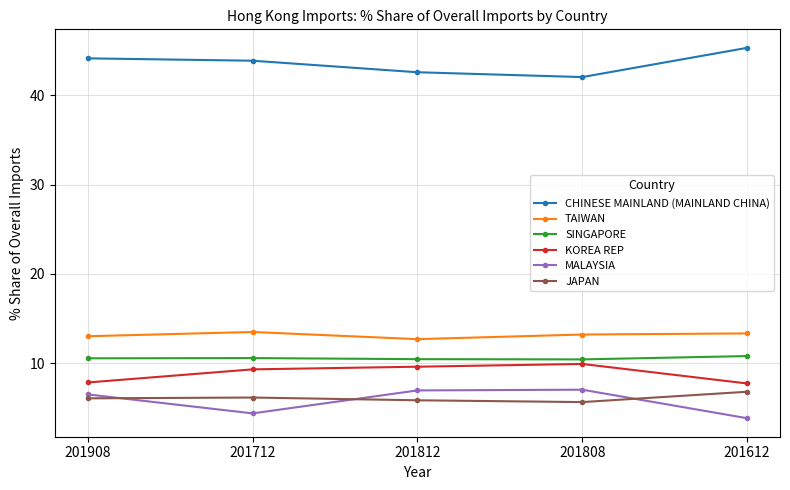

True or false: MALAYSIA and TAIWAN cross at least once.

False